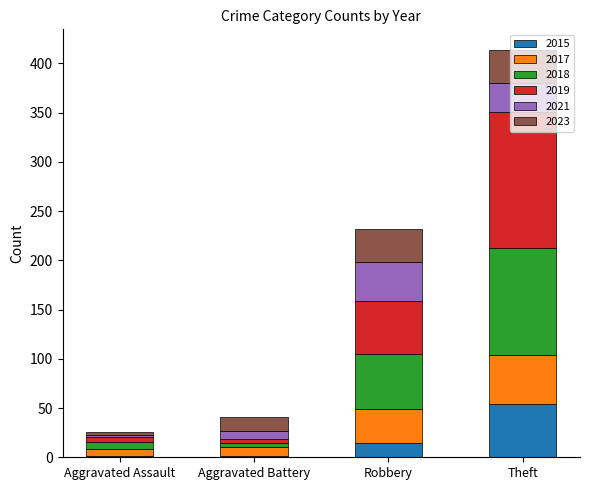

What is the highest value of the 2015 series?

54